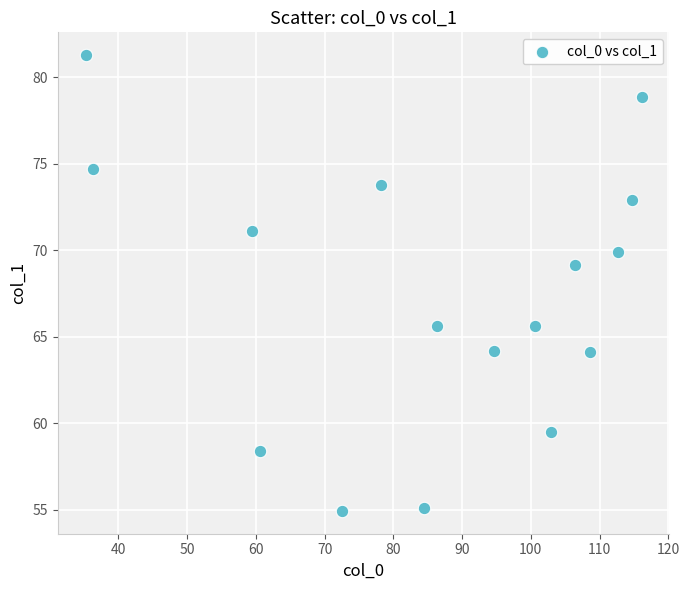

What Y value in the scatter plot is closest to 68?

69.1